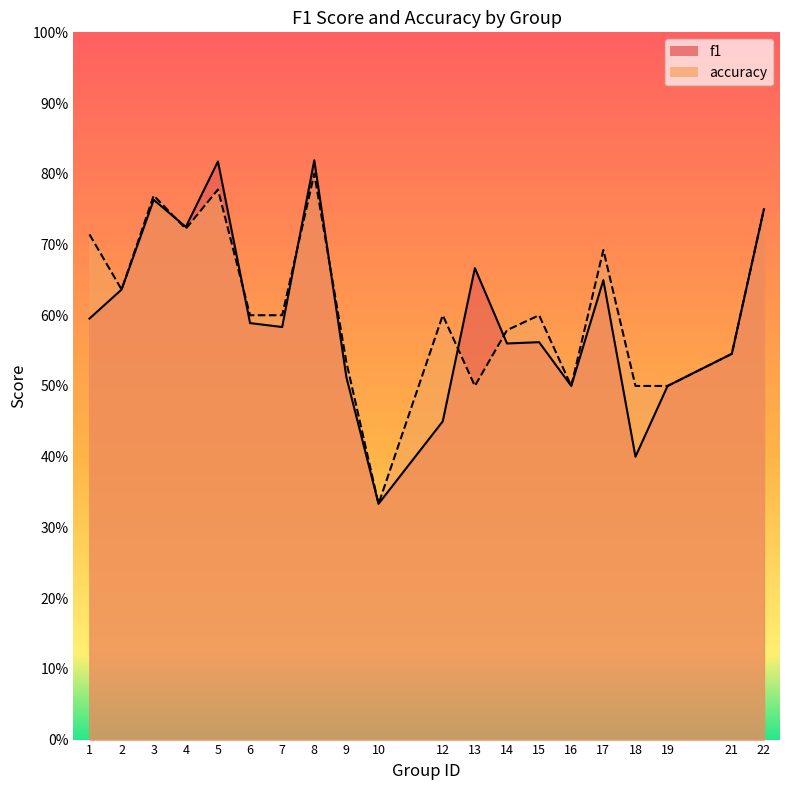

The value of accuracy at 18 is 0.3. True or false?

False